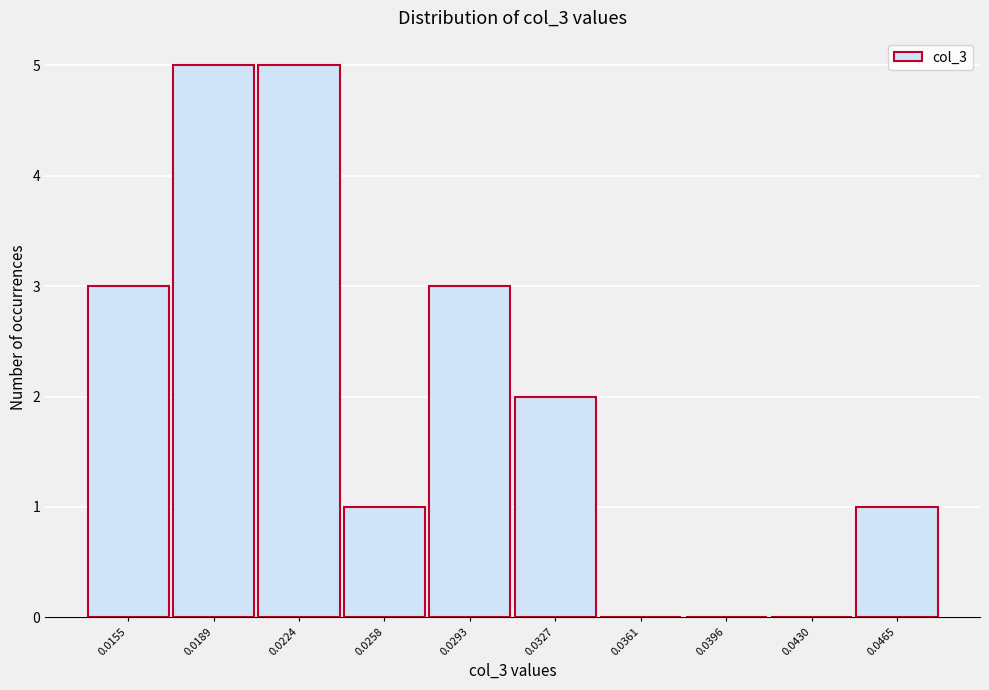

Reading left to right, transcribe all the data shown in this chart.

0.0155=3	0.0189=5	0.0224=5	0.0258=1	0.0293=3	0.0327=2	0.0361=0	0.0396=0	0.0430=0	0.0465=1